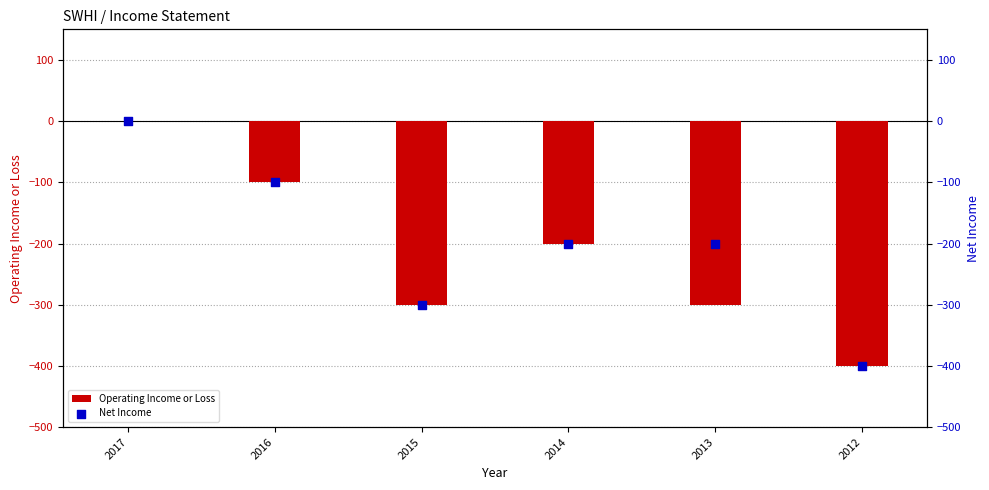

Which series has the largest total across all categories?

Net Income